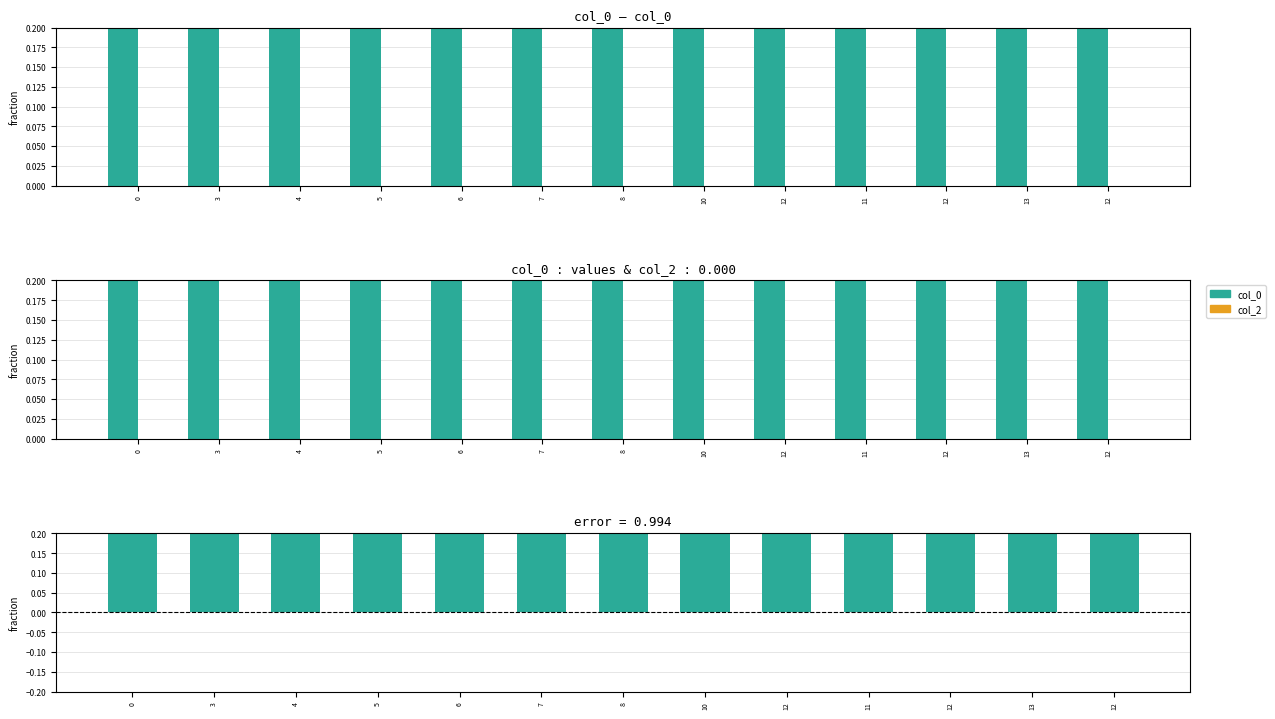

How many bars are there in each group?

3